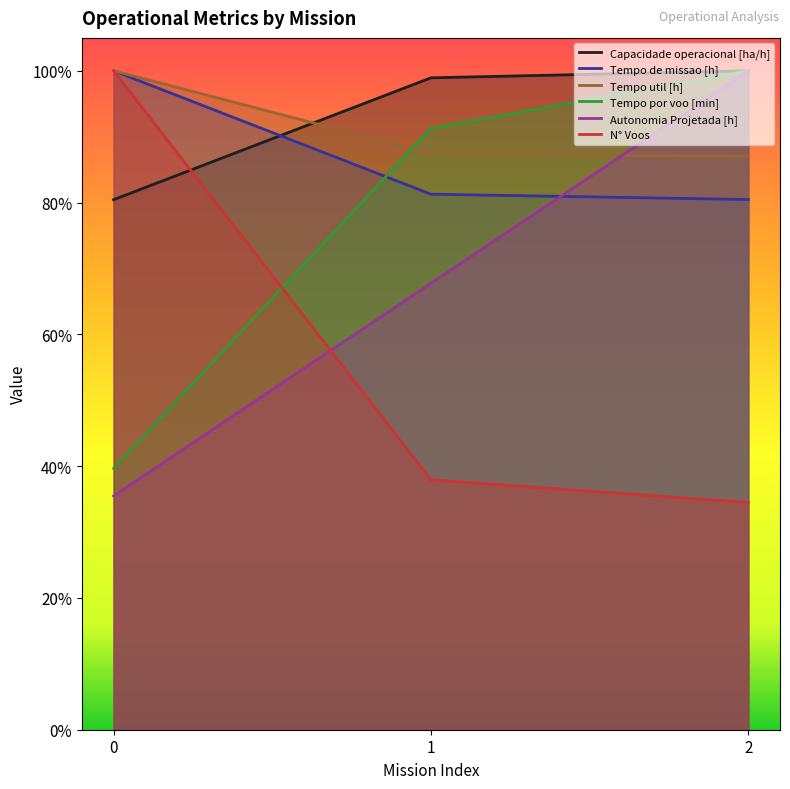

What is the difference between the highest and lowest values at 0?

0.6